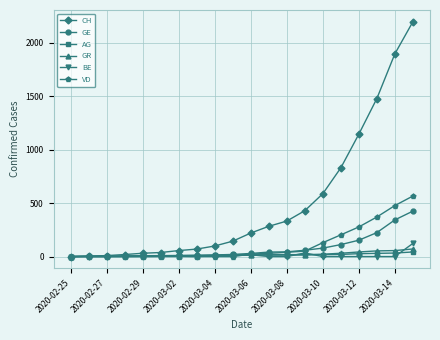

At how many categories does at least one series exceed 1417?

3